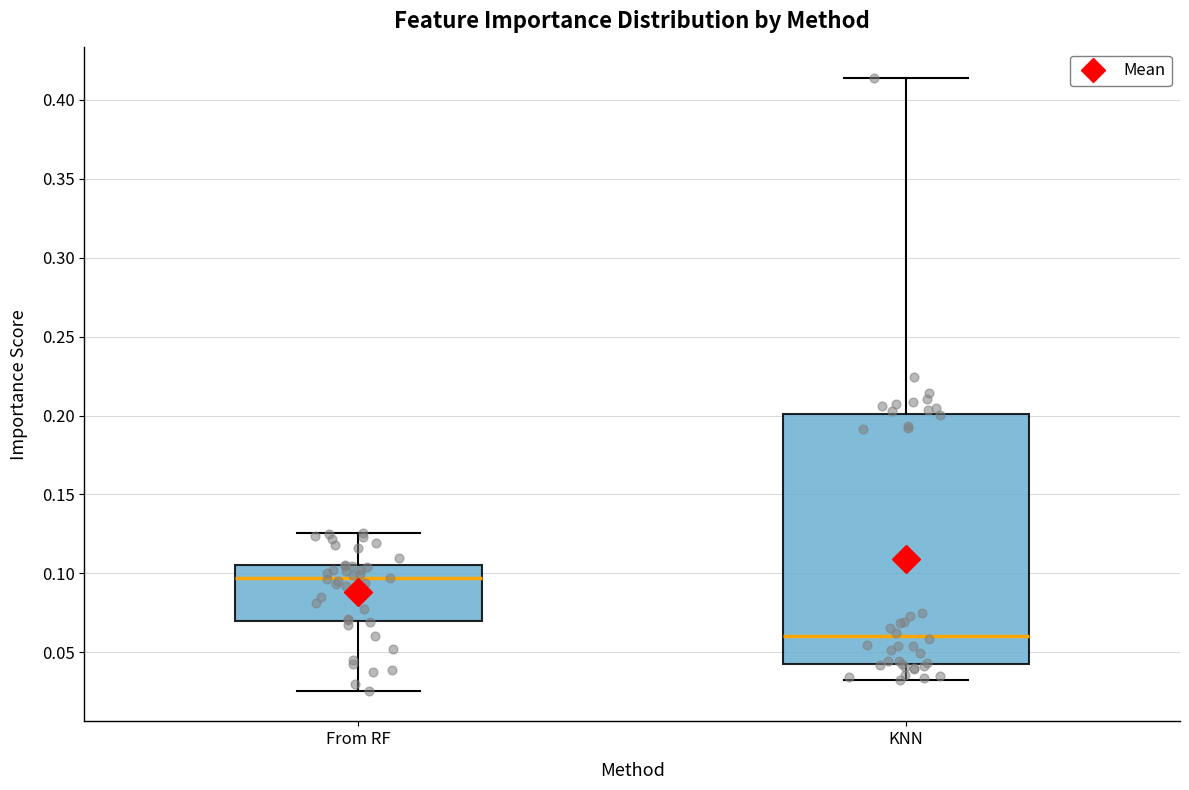

Reading left to right, transcribe this box plot: for each box, give where its median line is, the range the box spans, and where its two whiskers end, as read against the y-axis. The values are not printed on the chart, so give them approximately, as read against the axis.

From RF: median 0.095, box 0.070 to 0.105, whiskers 0.025 to 0.125
KNN: median 0.060, box 0.040 to 0.200, whiskers 0.035 to 0.415